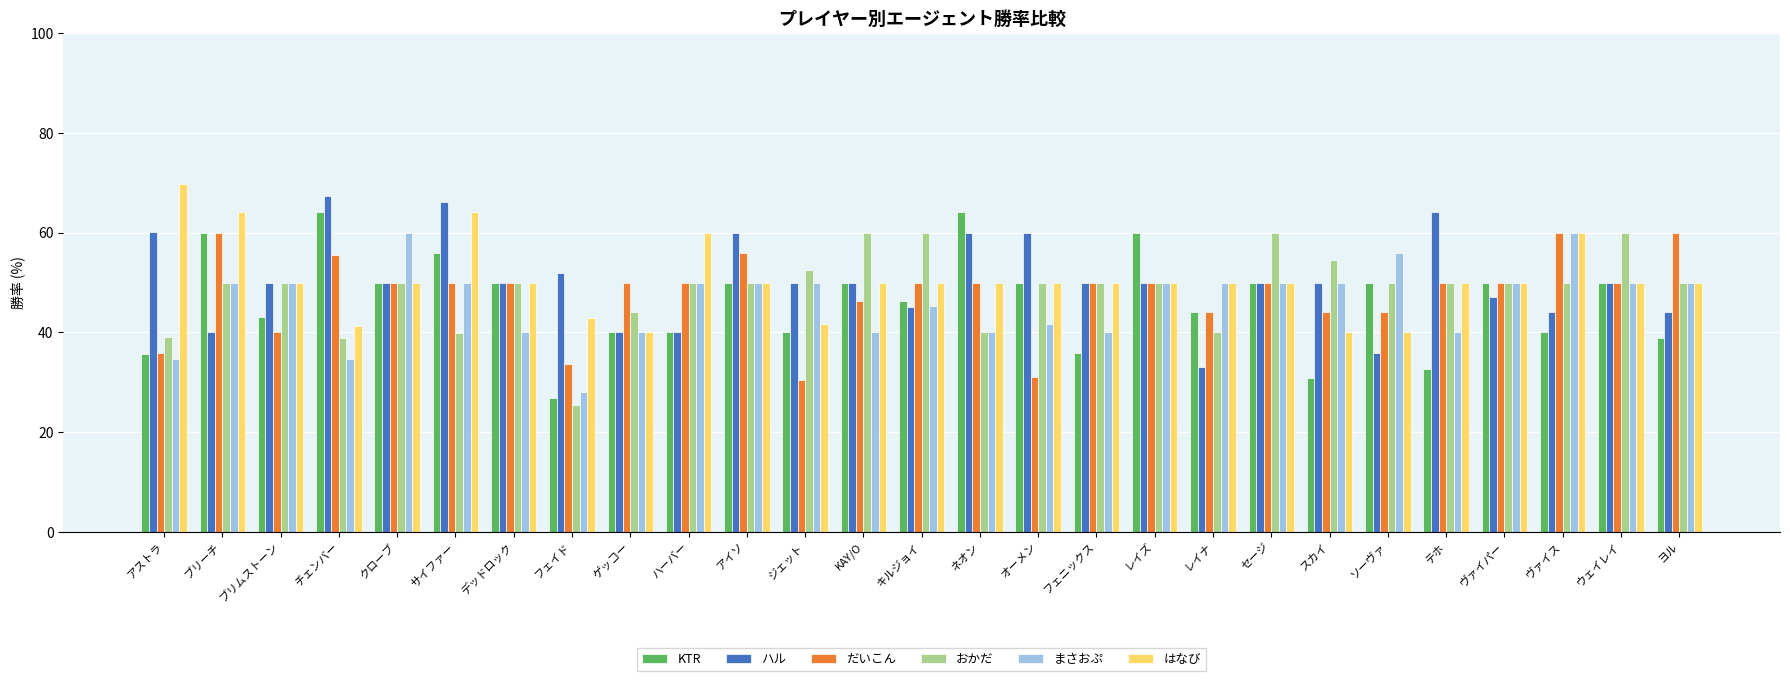

What are all the series names shown in the legend?

KTR, ハル, だいこん, おかだ, まさおぷ, はなび